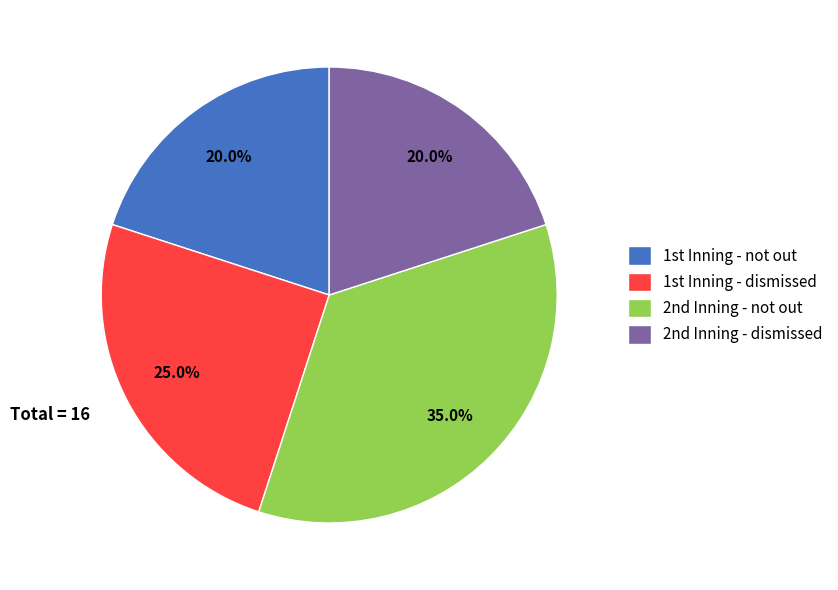

What is the largest slice in the pie chart?

2nd Inning - not out